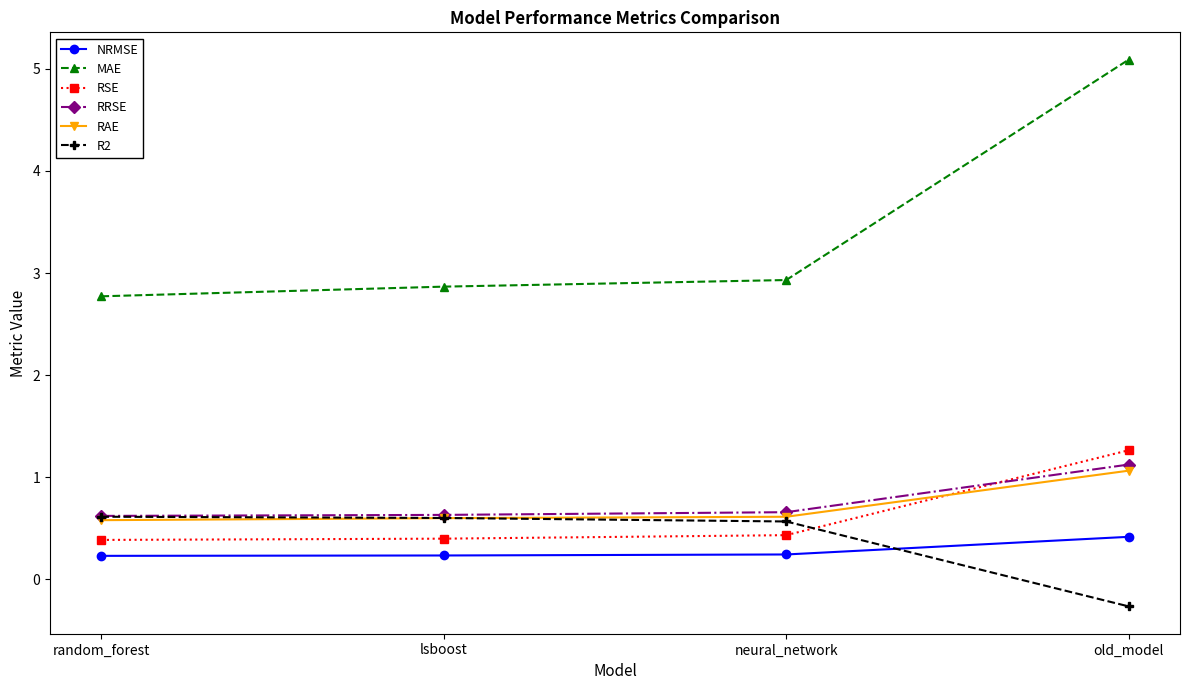

What is the sum of all MAE values?

13.7